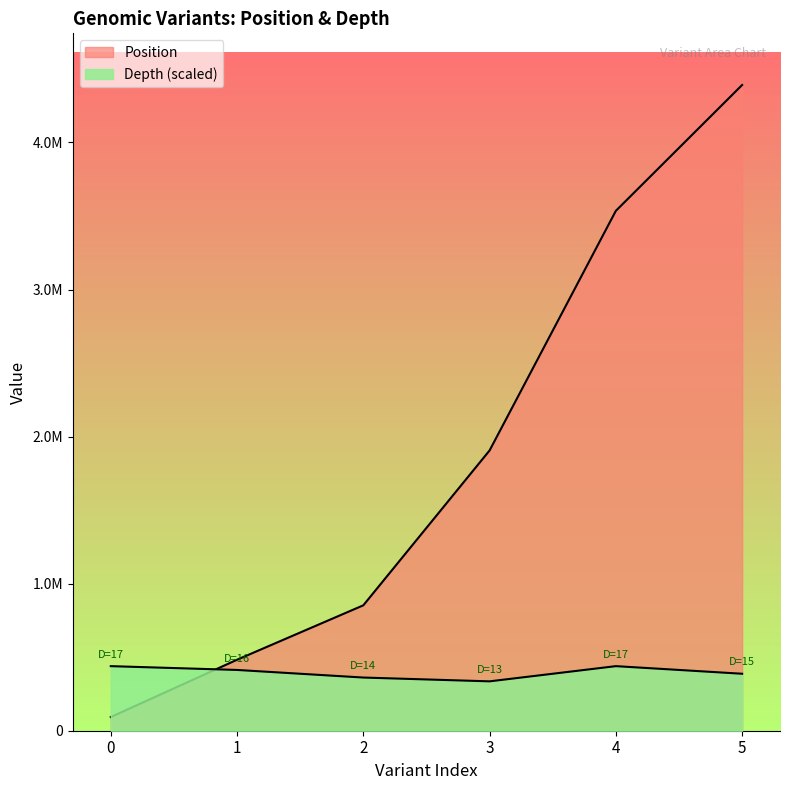

At which label does Position first exceed 1905761?

4